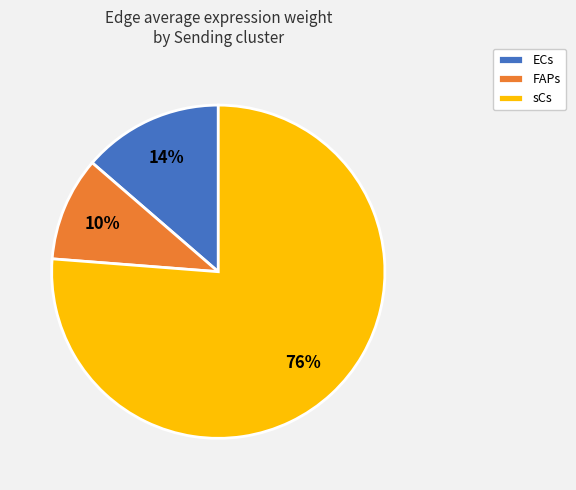

To the nearest percent, what is the average slice percentage?

33%